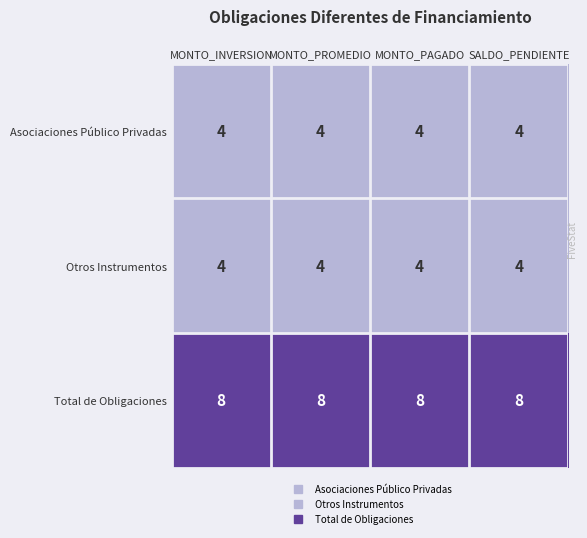

What is the average value of the Otros Instrumentos series?

4